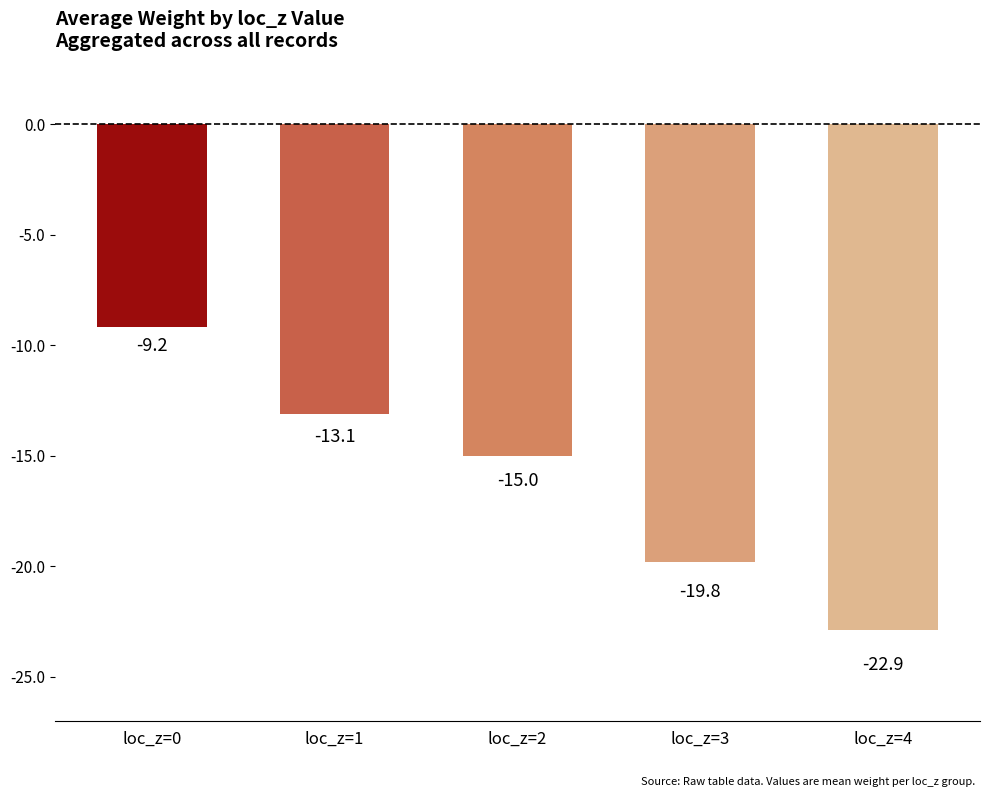

Rank the categories by value from highest to lowest.

loc_z=0, loc_z=1, loc_z=2, loc_z=3, loc_z=4